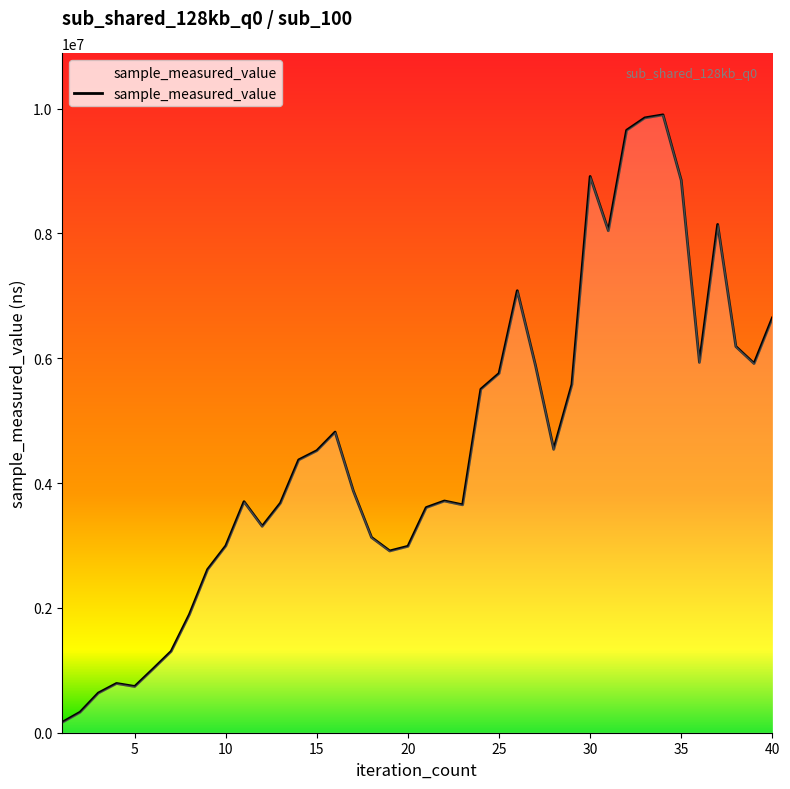

What is the difference between the maximum and minimum values?

9735202